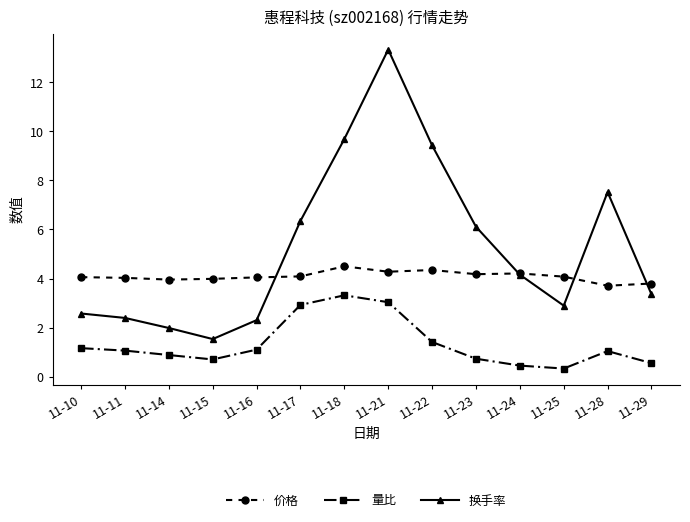

What is the value of the 换手率 point at the 4th from the left?

1.5